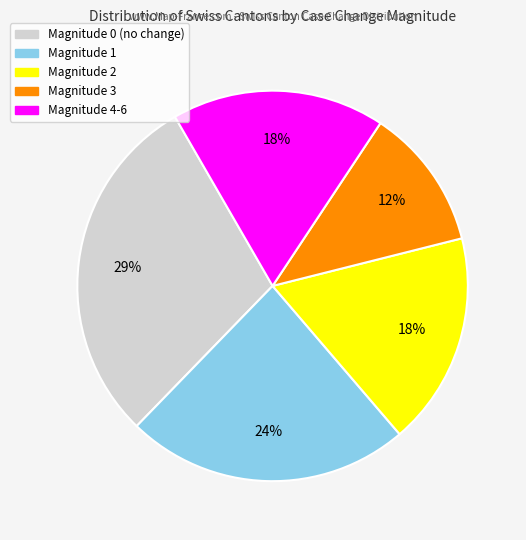

Does any single category account for the majority?

No